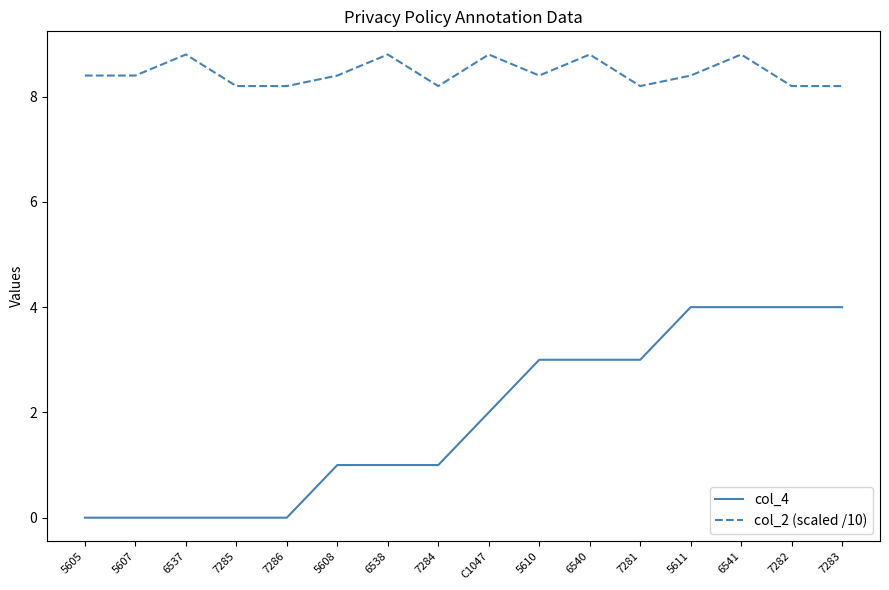

True or false: col_4 and col_2 (scaled /10) cross at least once.

False